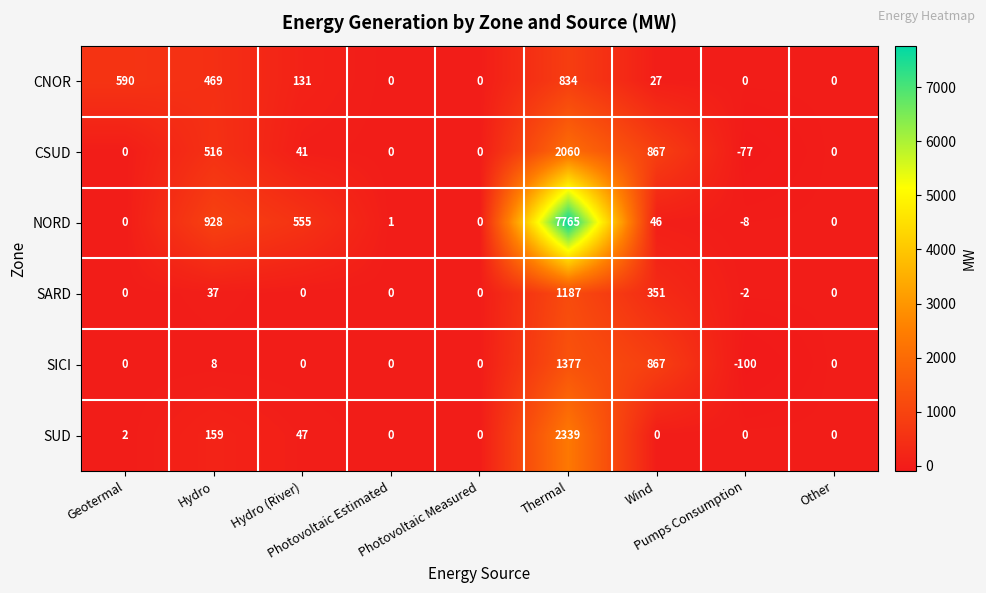

List the series in order of their peak value, highest first.

NORD, SUD, CSUD, SICI, SARD, CNOR